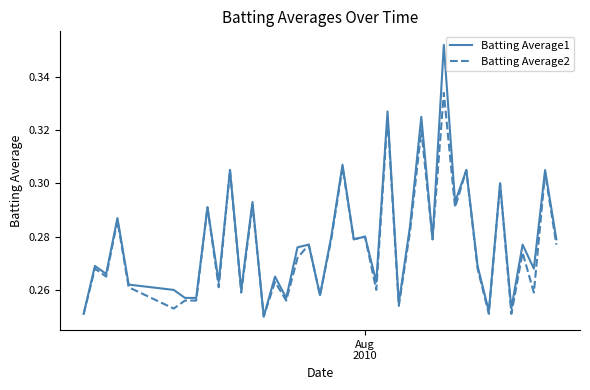

Which series has the largest range (max minus min)?

Batting Average1